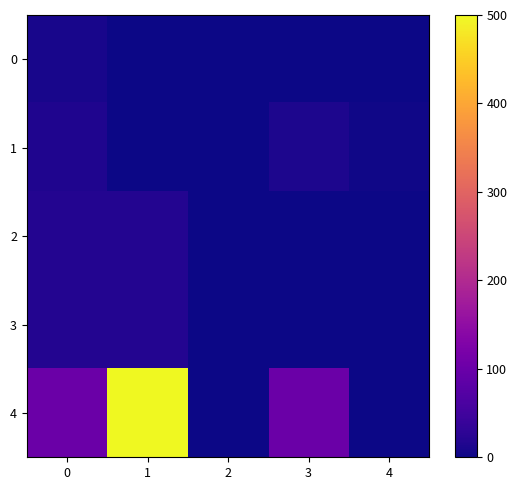

Which category has the lowest value across all series?

1